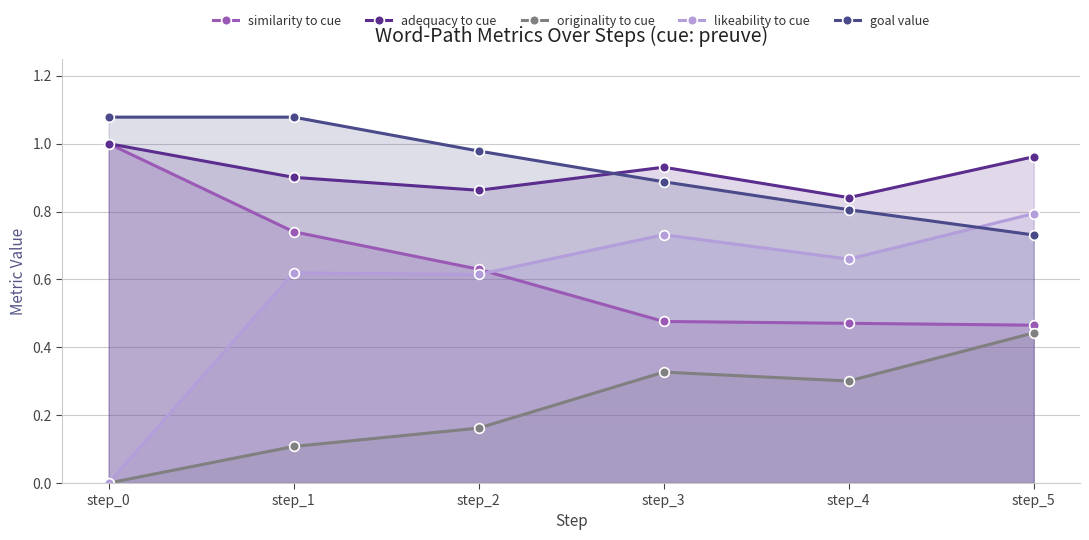

Is the value of likeability to cue at step_0 greater than the value of similarity to cue at step_4?

No